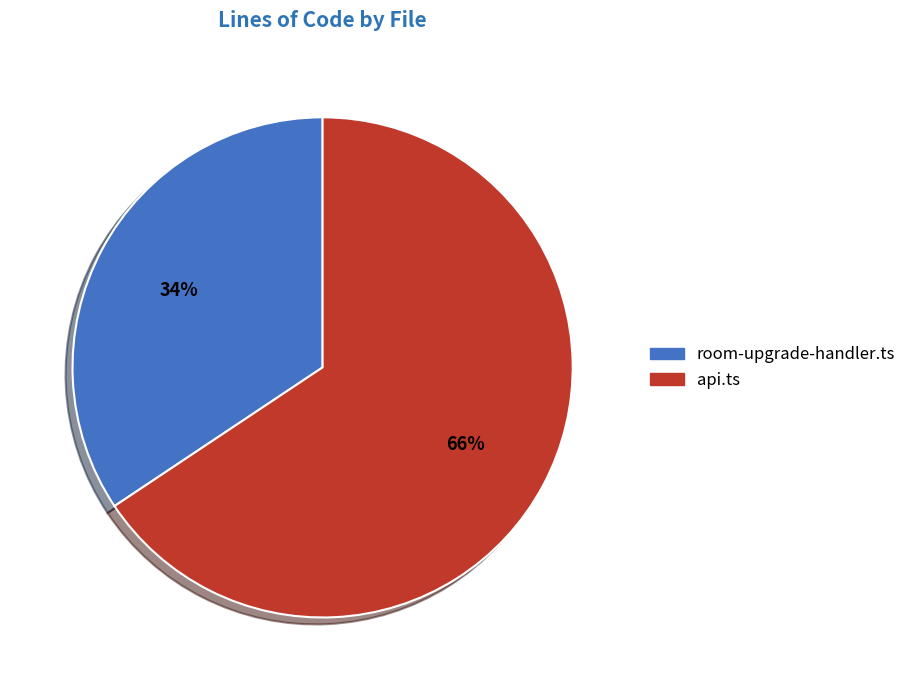

To the nearest percent, what portion does room-upgrade-handler.ts represent?

34%